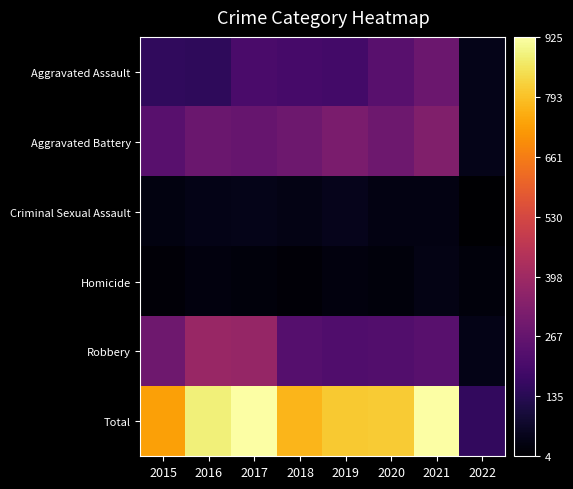

At how many categories does at least one series exceed 78?

8